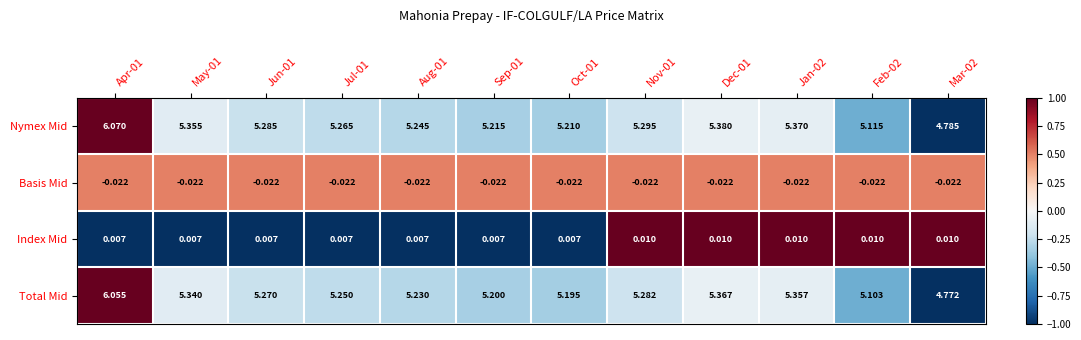

Which series has the largest range (max minus min)?

Nymex Mid